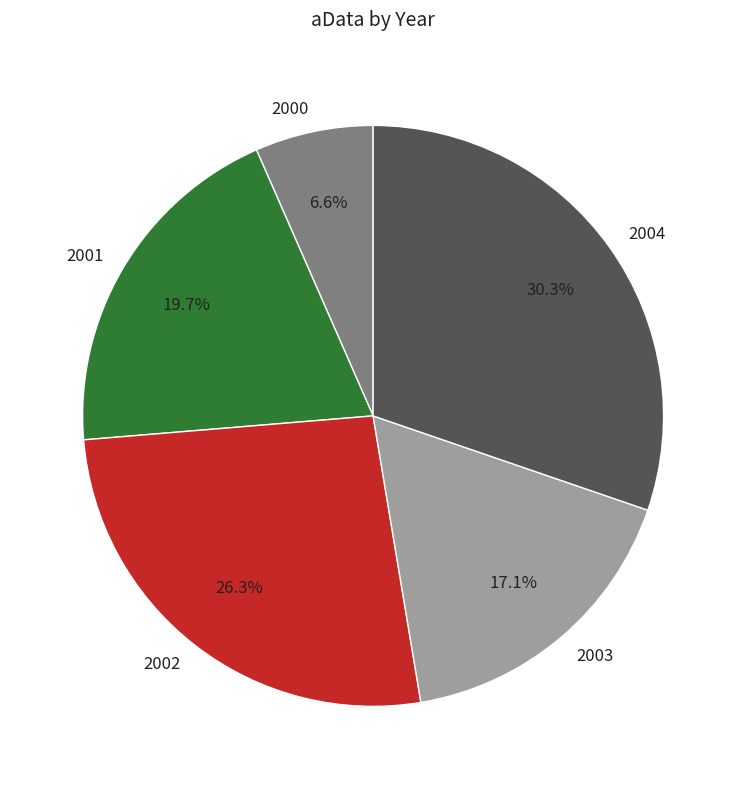

Approximately how many times larger is the value at 2003 compared to 2002?

0.7